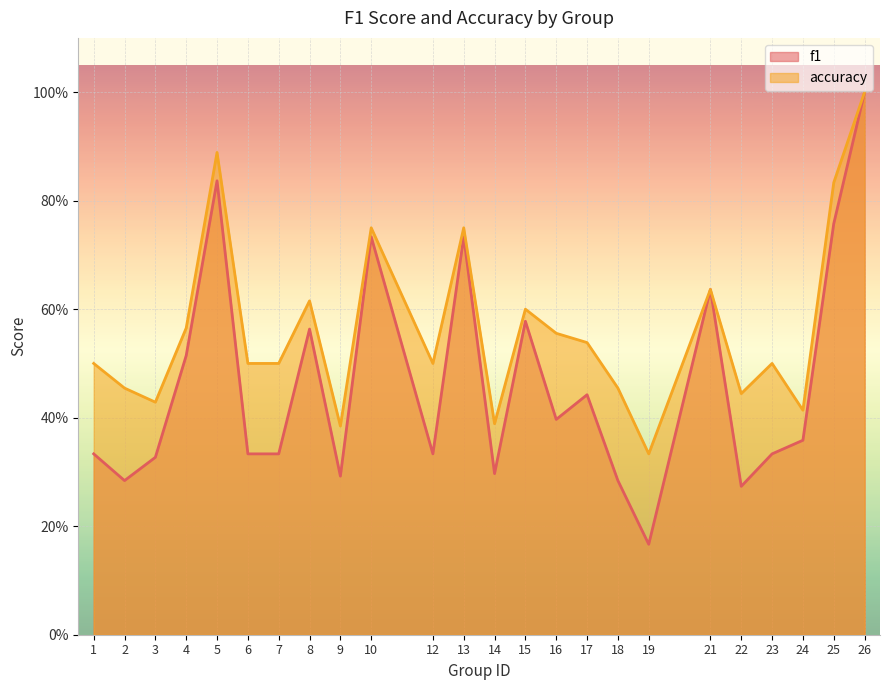

True or false: f1 has more than 1 interior local peaks.

True